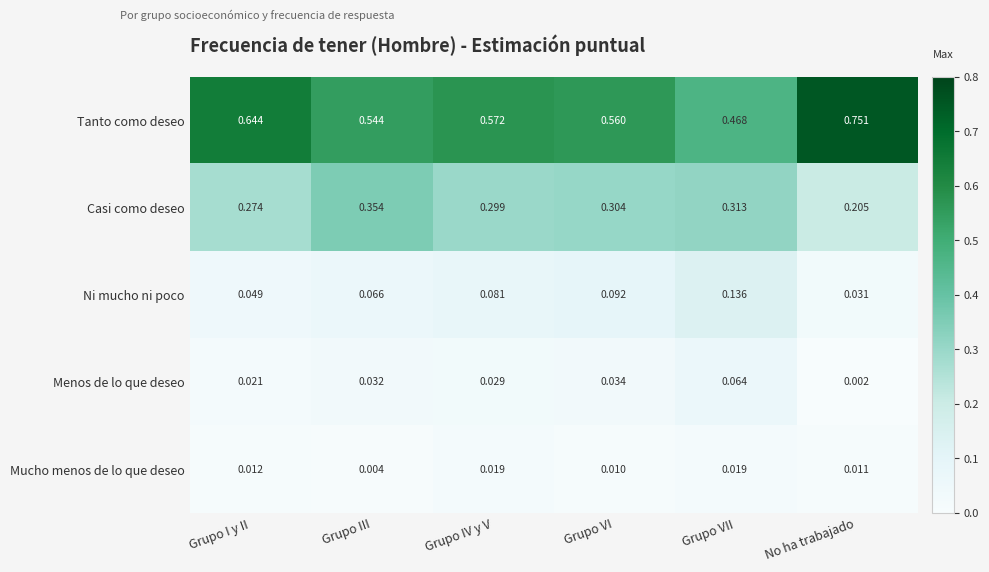

Which series has the largest range (max minus min)?

Tanto como deseo